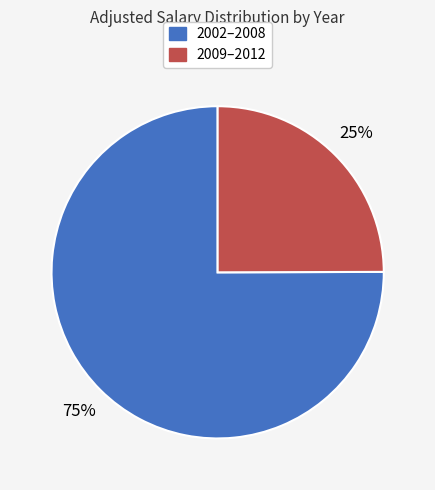

How many segments does this pie chart have?

2